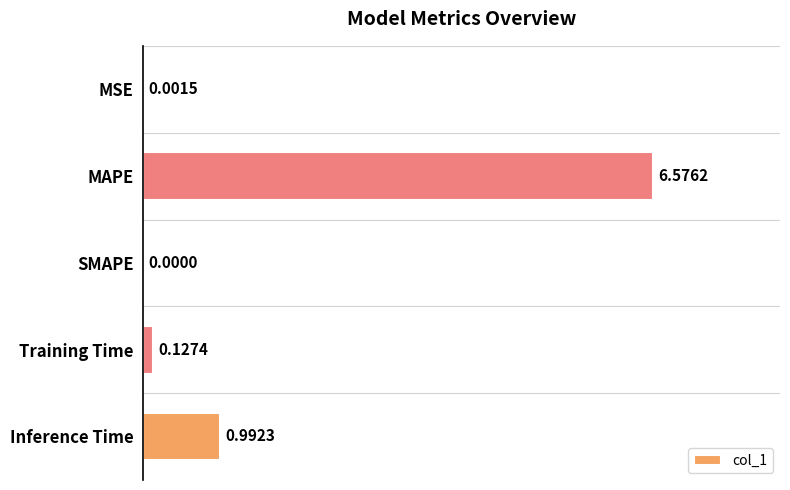

At which category does the chart reach its peak across all series?

MAPE